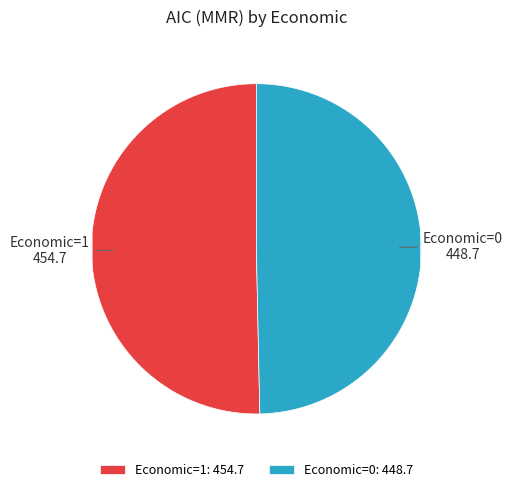

Between Economic=0 and Economic=1, which is larger?

Economic=1